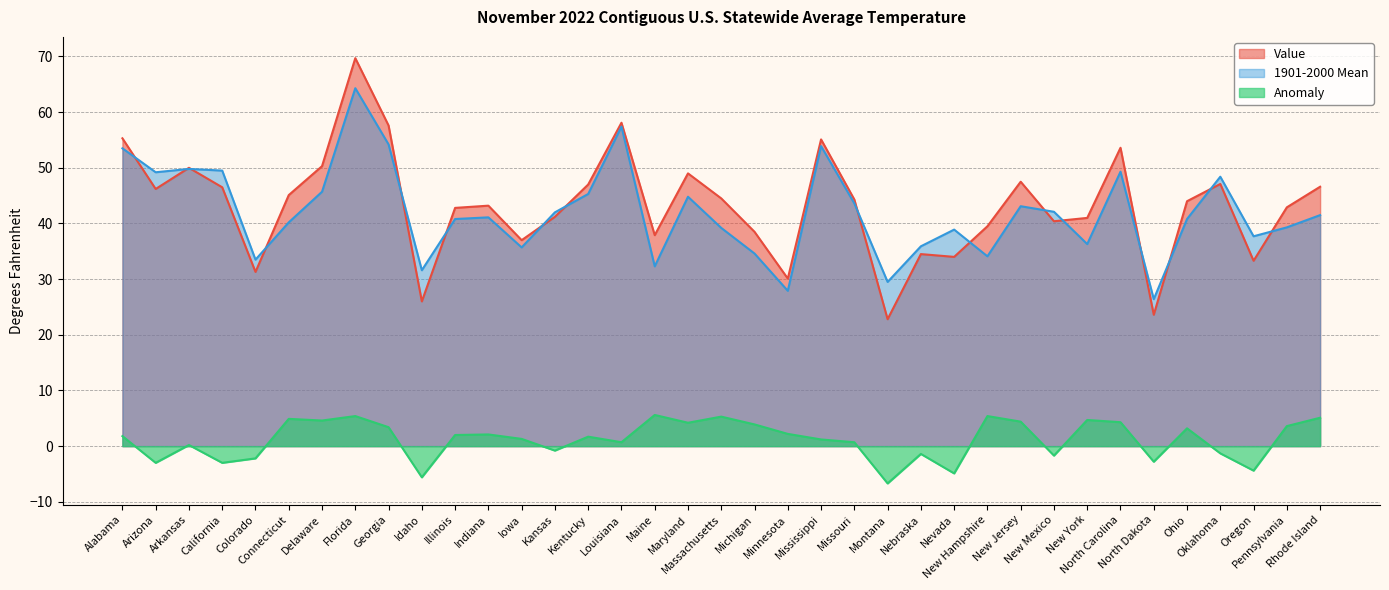

Is it true that Value equals 44.0 at Ohio?

True